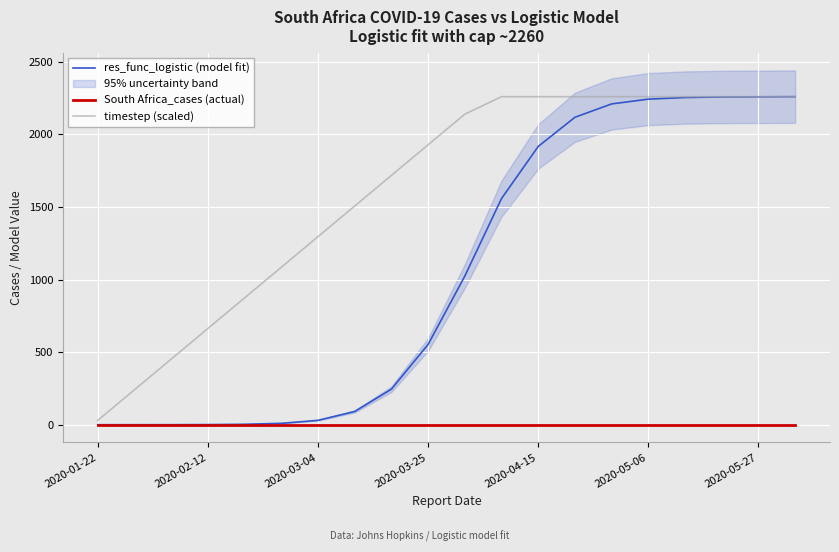

What is the maximum value for res_func_logistic (model fit)?

2260.0